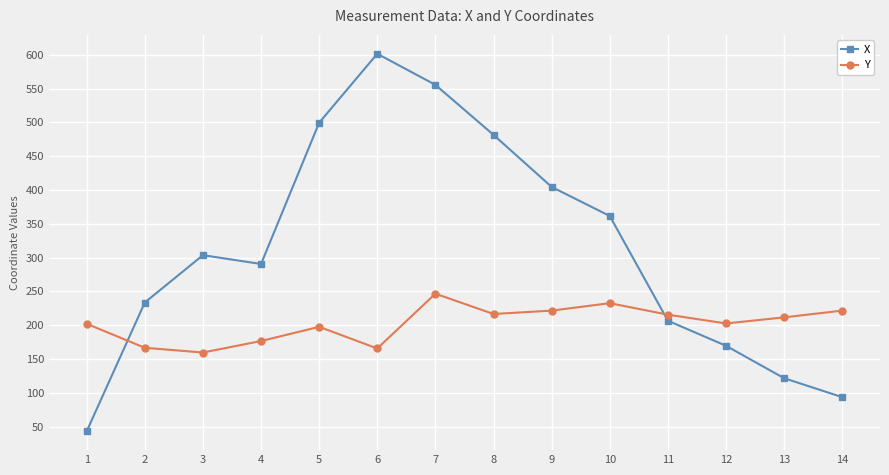

List the labels in order of X value, smallest first.

1, 14, 13, 12, 11, 2, 4, 3, 10, 9, 8, 5, 7, 6